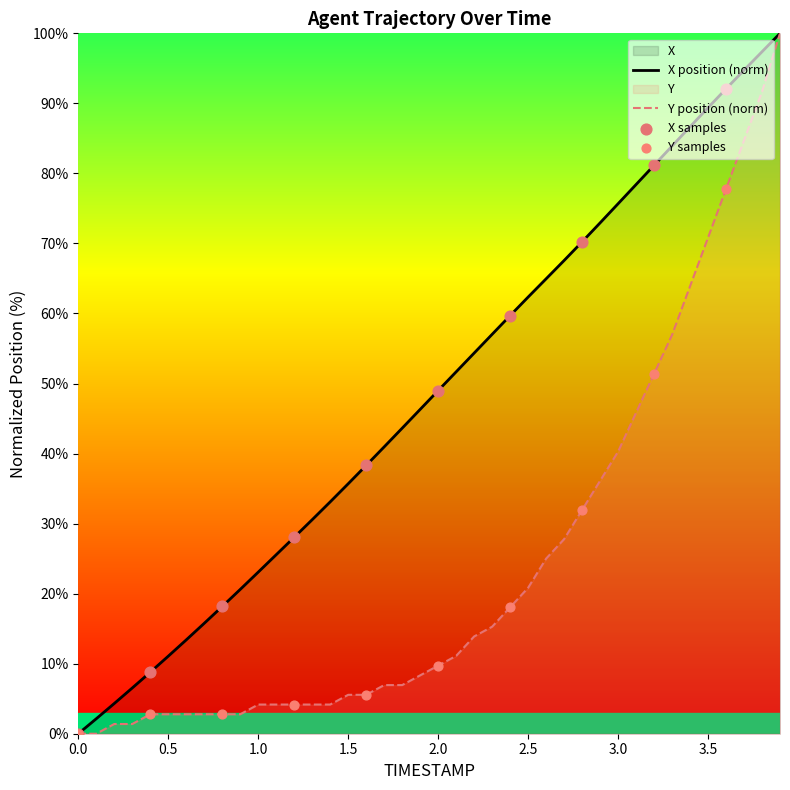

Which series has the largest total across all categories?

X position (norm)